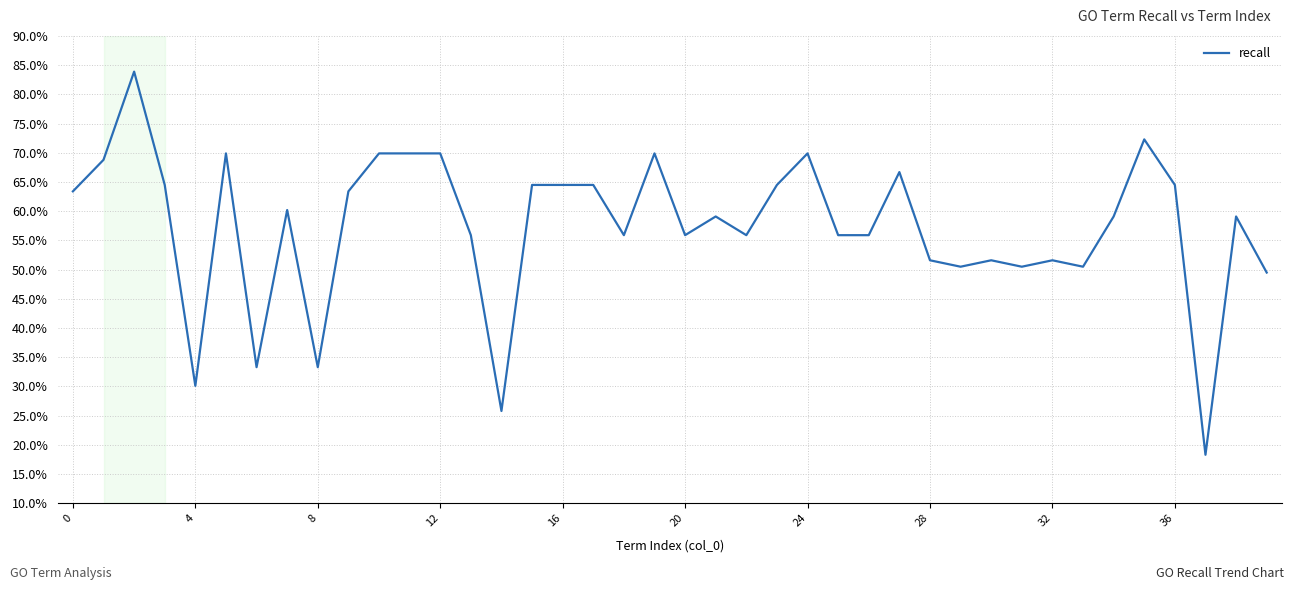

How many interior local valleys (lower than both neighbors) does the data have?

11